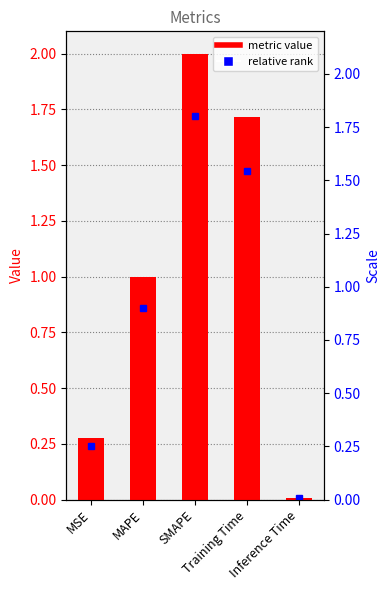

Reading left to right, transcribe all the data shown in this chart.

MSE=0.3	MAPE=1.0	SMAPE=2.0	Training Time=1.7	Inference Time=0.0